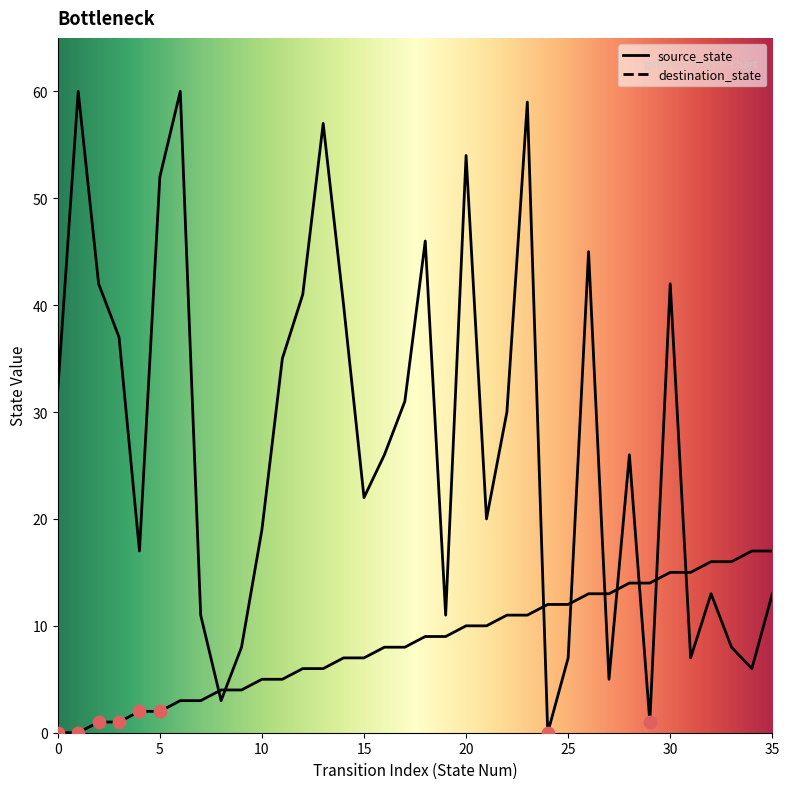

Which series contains the lowest Y value?

source_state